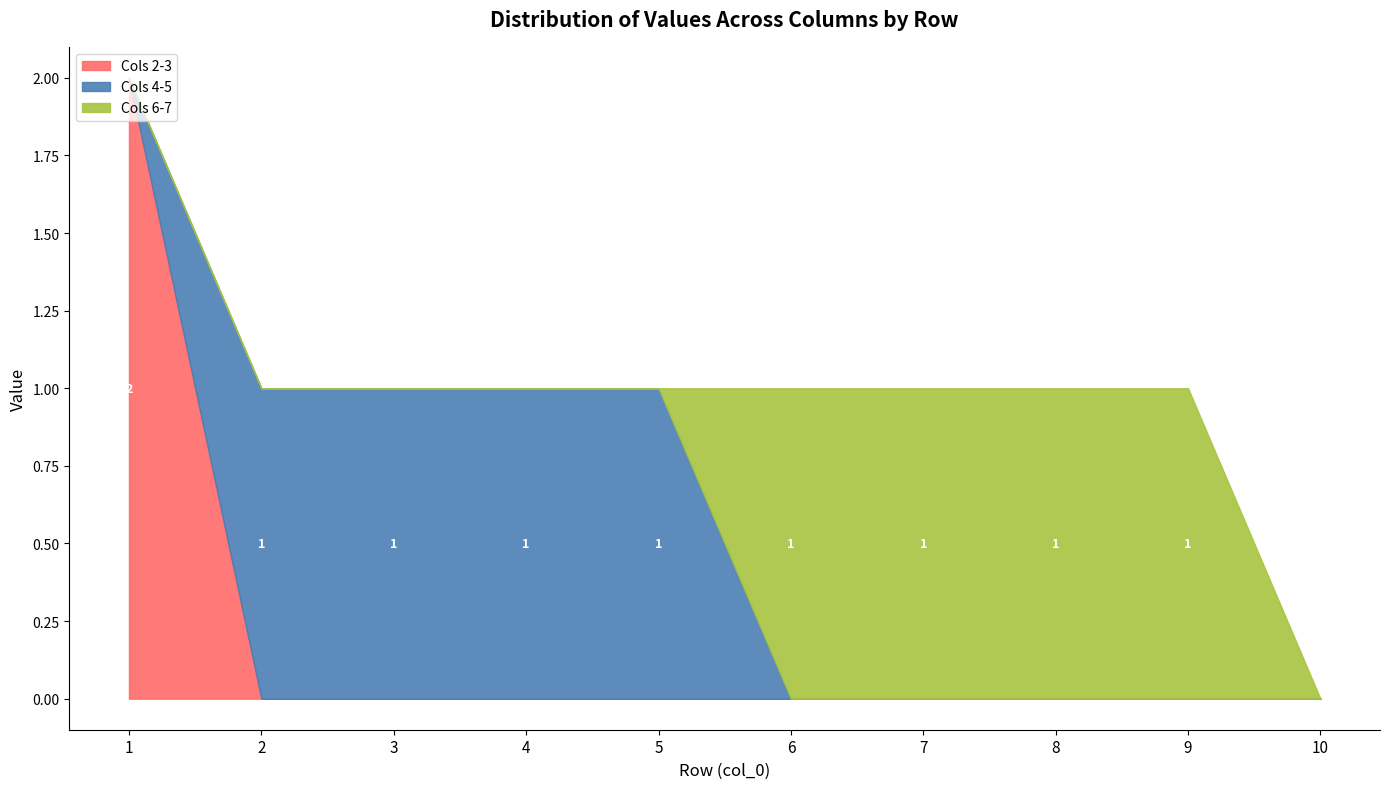

True or false: Cols 2-3 has a value of 0 at 2.

True